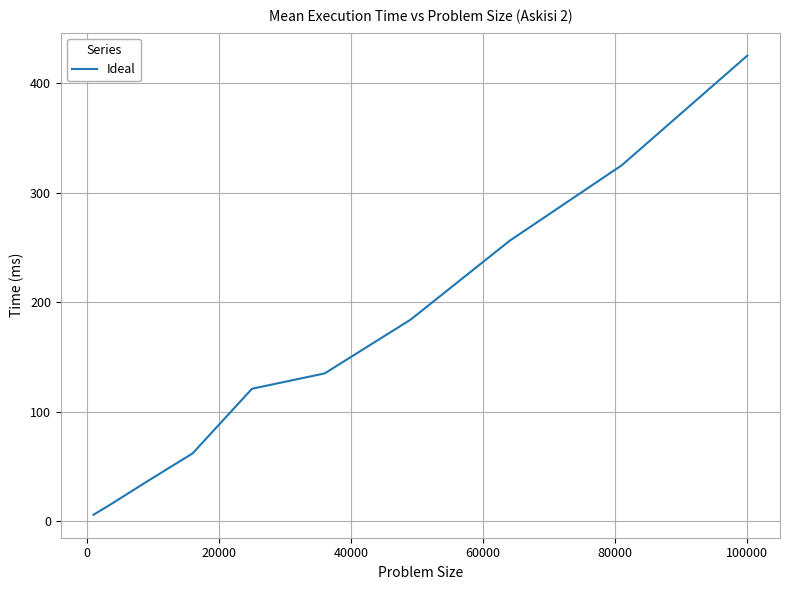

What is the greatest value displayed?

425